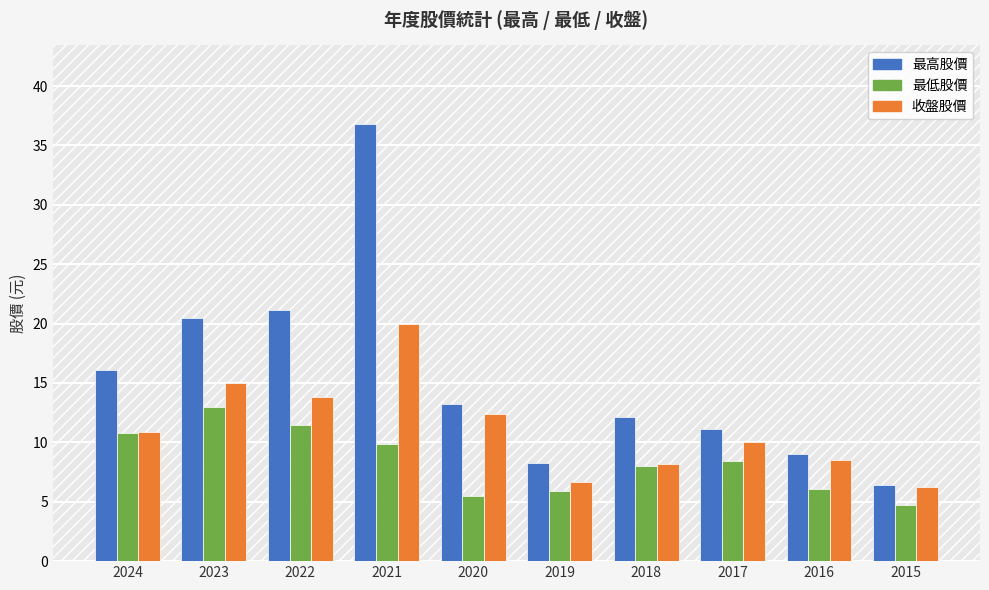

What is the average value of the 最高股價 series?

15.5